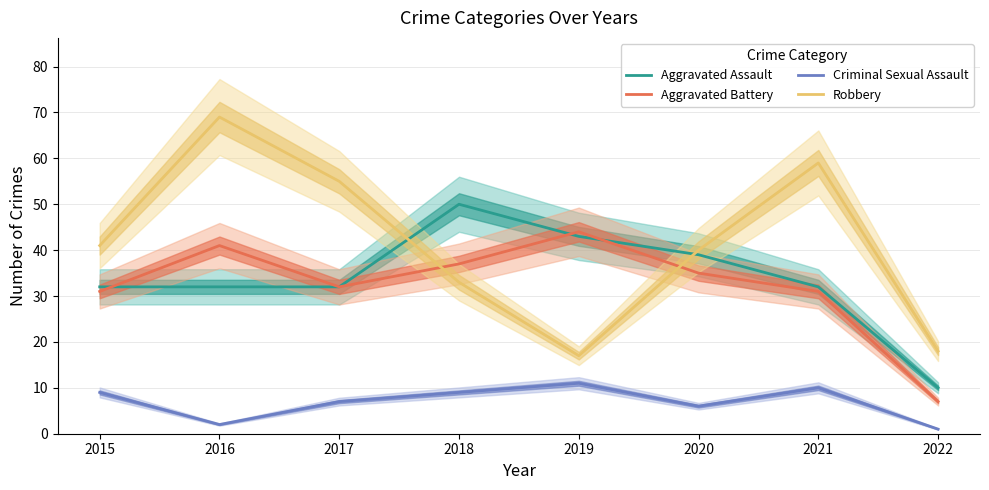

At which label does Robbery reach its peak?

2016